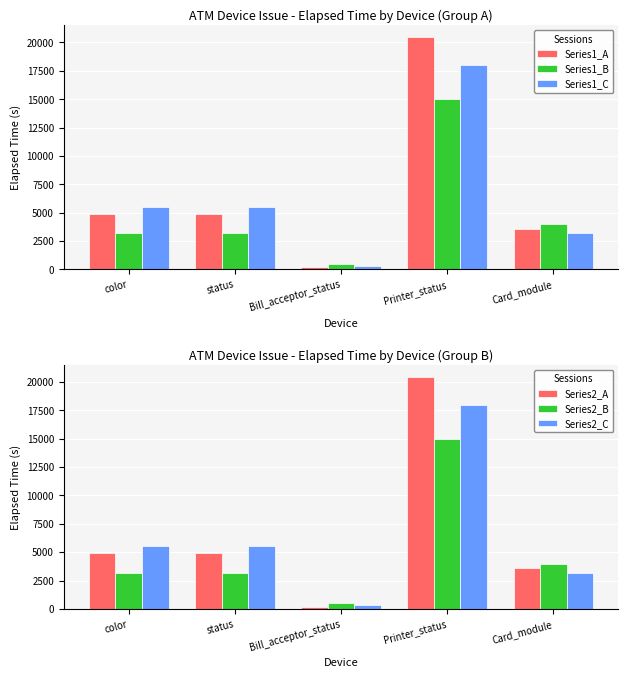

At which category is the sum across all series the highest?

Printer_status